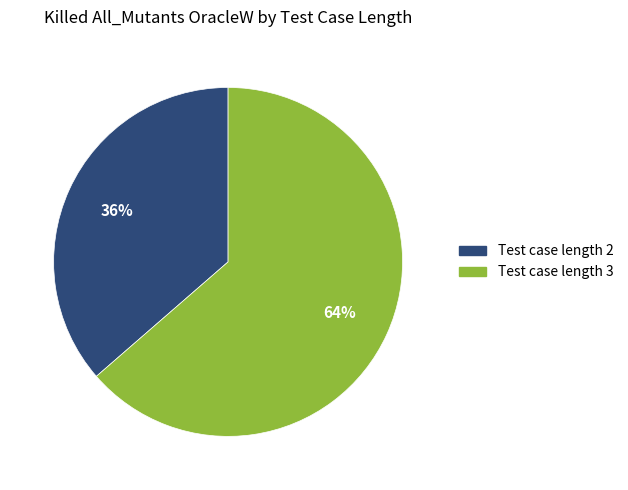

Which category has the smallest portion of the pie?

Test case length 2